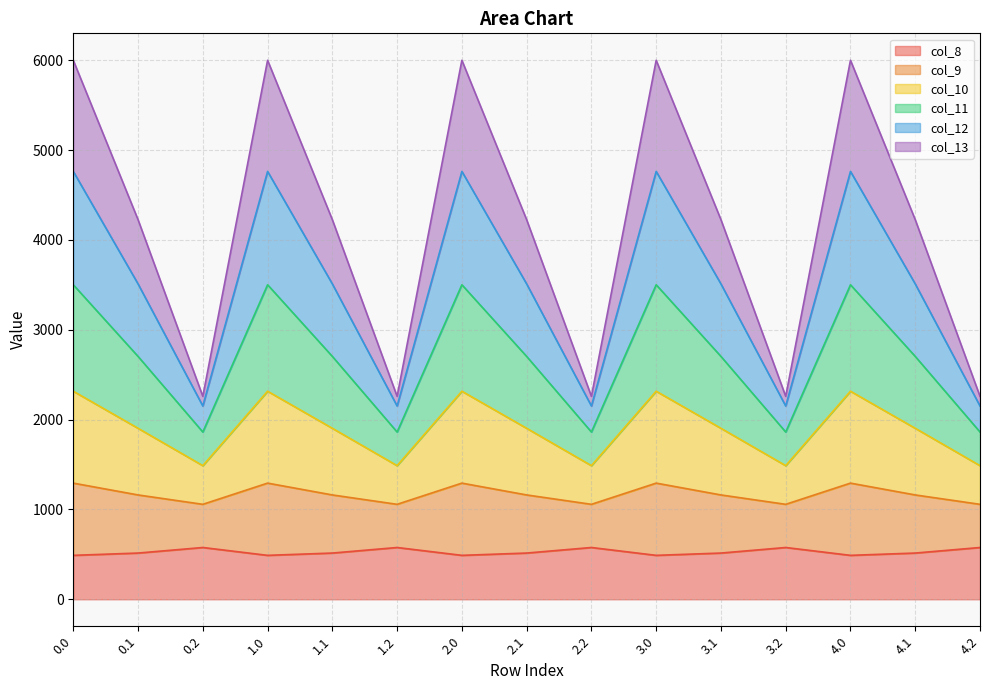

What is the total value across all series at 1.0?

6000.7